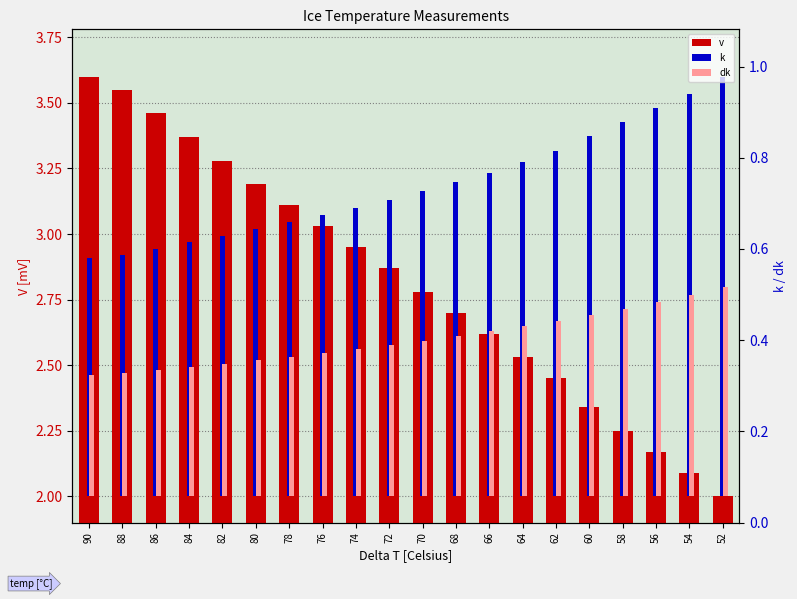

Is the value of v at 52 greater than the value of k at 90?

Yes